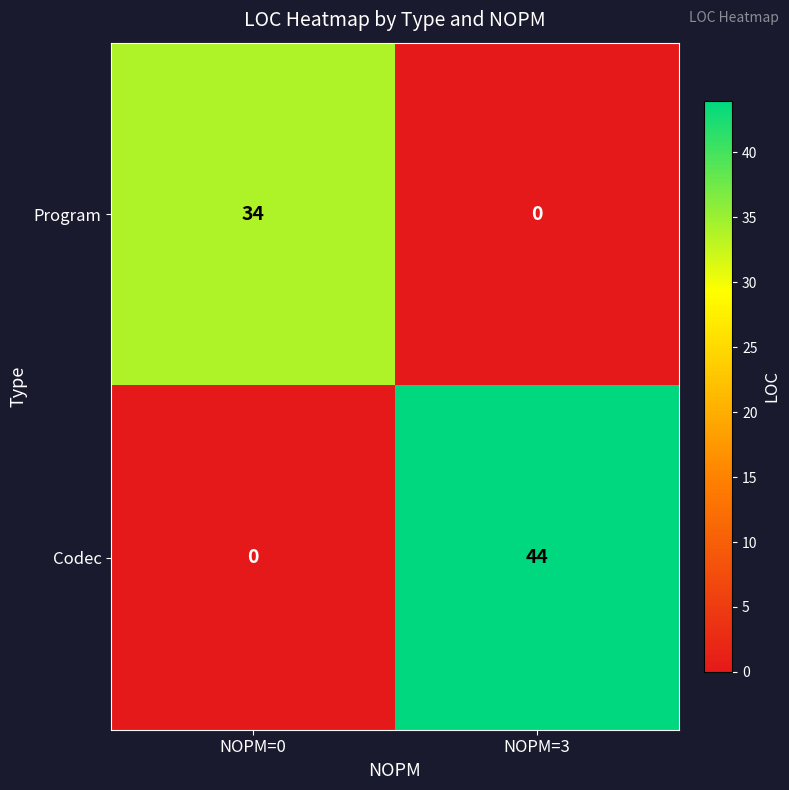

What is the average value of the Codec series?

22